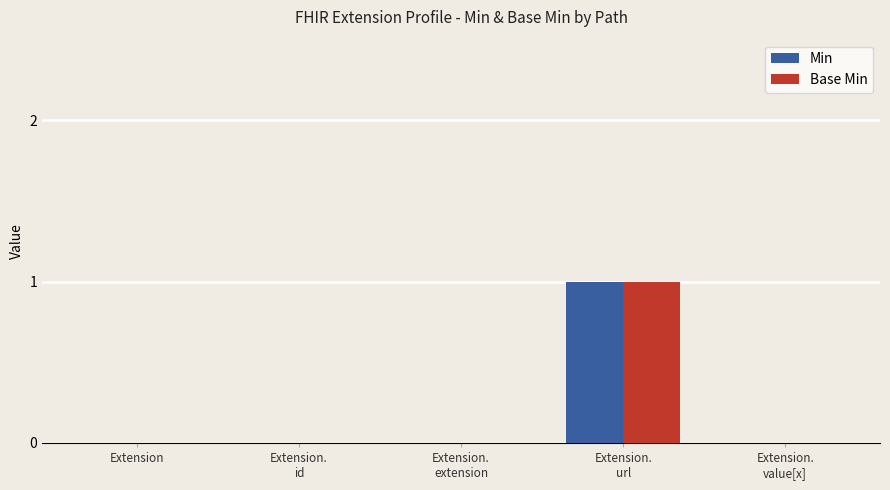

The Min series shows 1 at Extension. True or false?

False